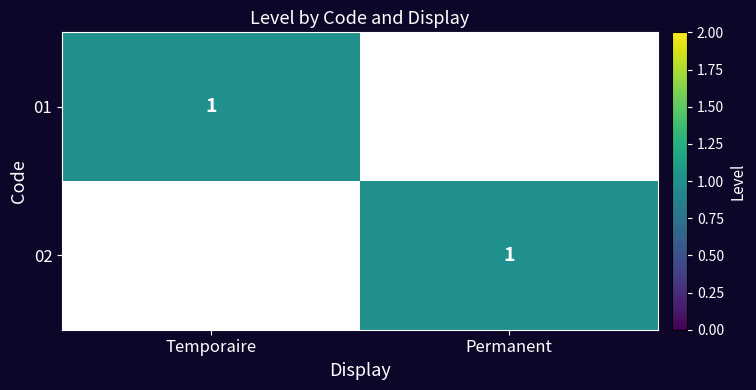

The 02 series shows 1 at Permanent. True or false?

True